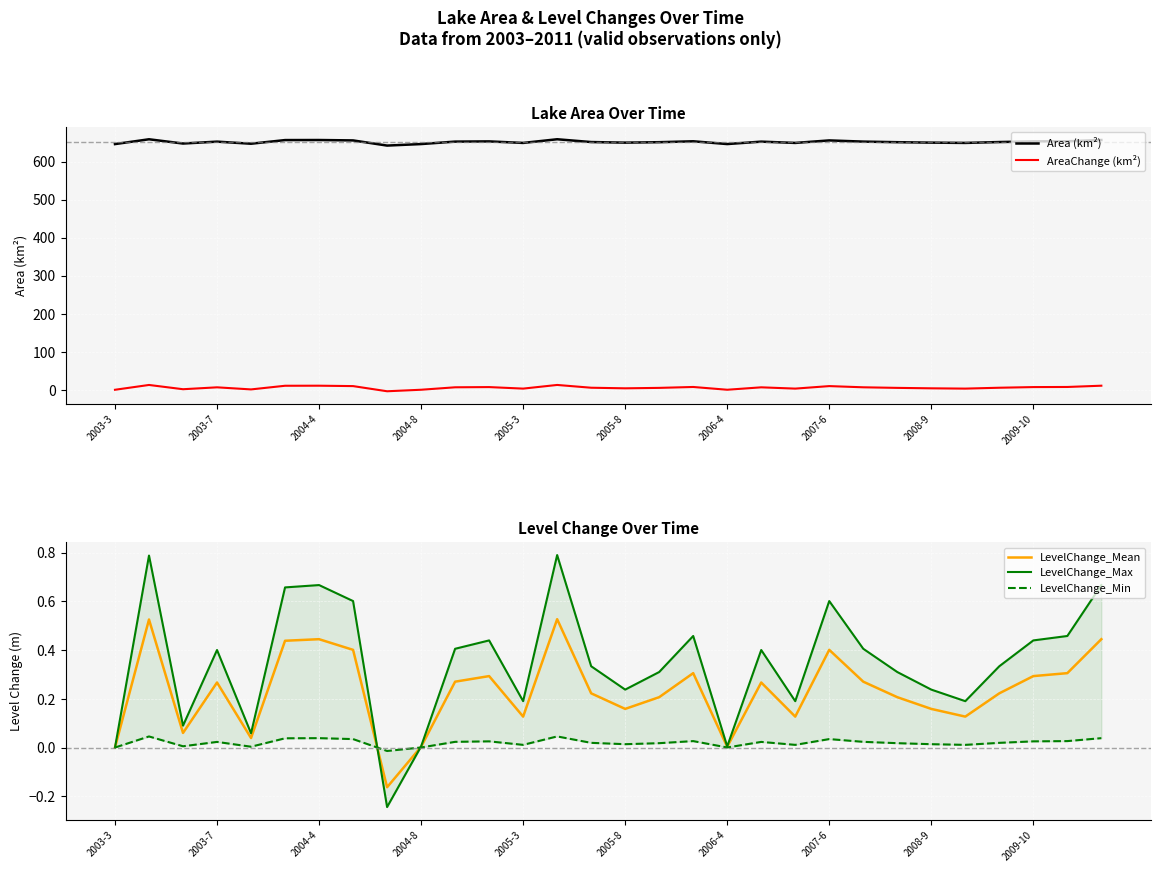

True or false: AreaChange (km²) and Area (km²) intersect in this chart.

False